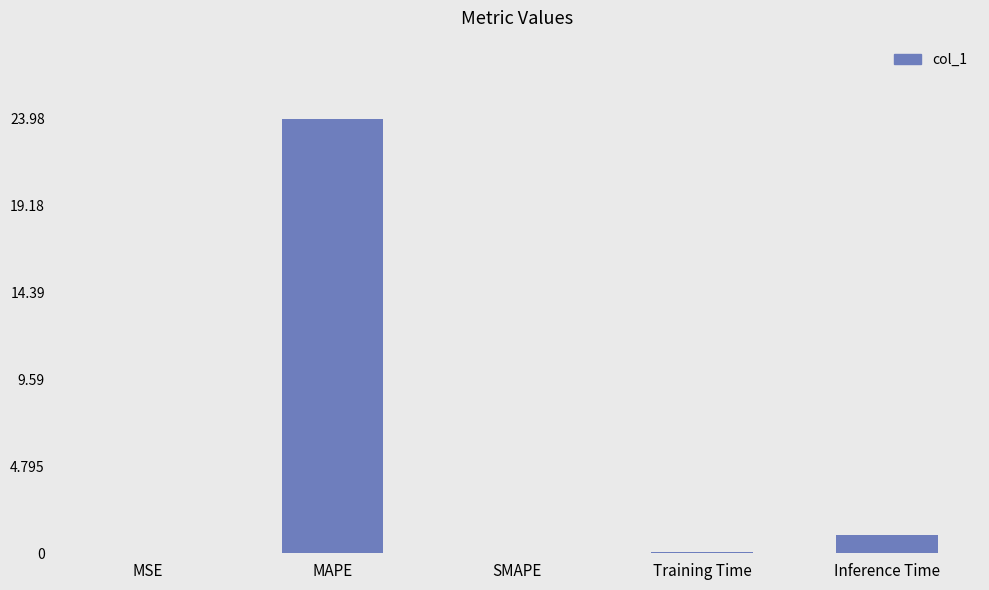

How many distinct data groups are displayed?

1